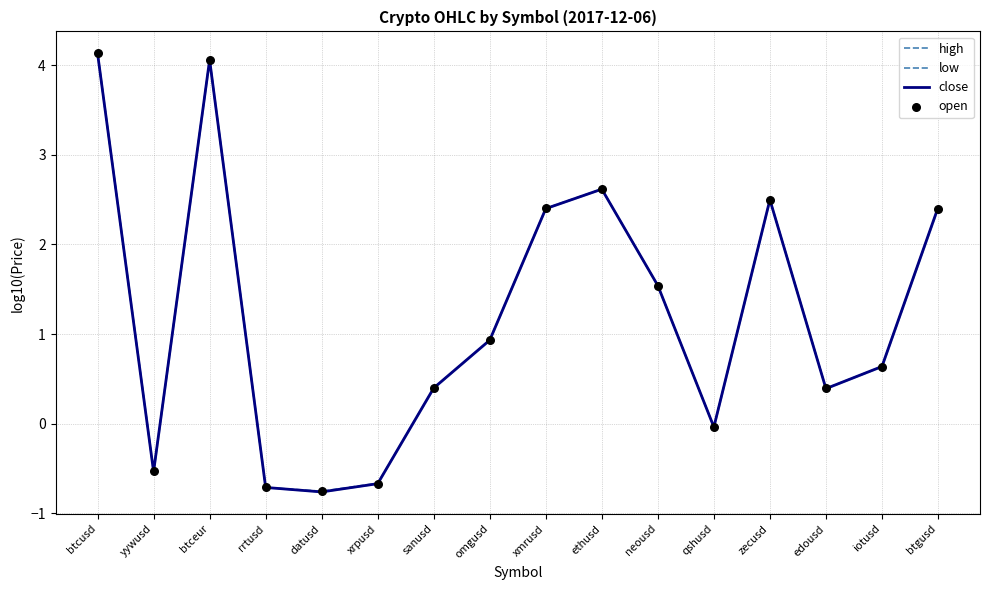

Which series contains the lowest Y value?

low